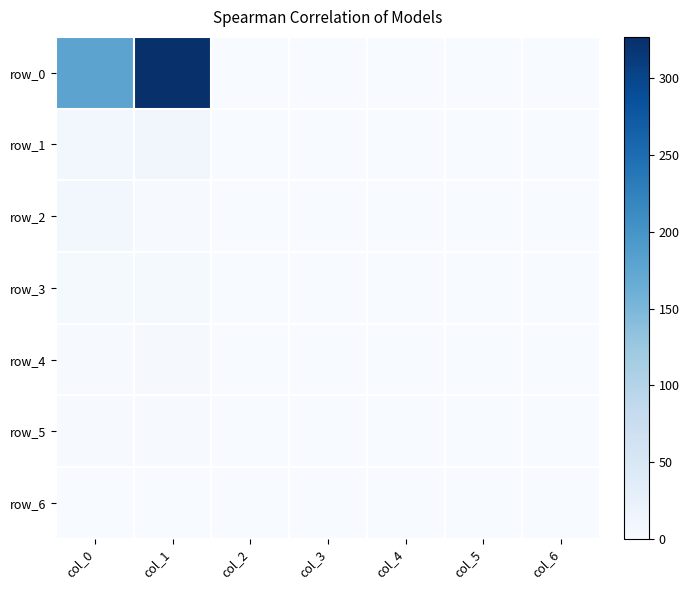

Which label corresponds to the largest value in the chart?

col_1